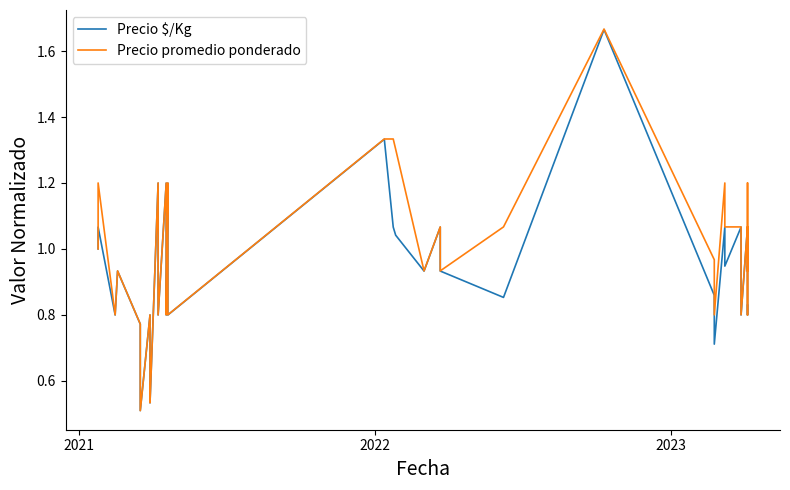

What is the difference between the second highest and minimum values in the Precio $/Kg series?

0.8